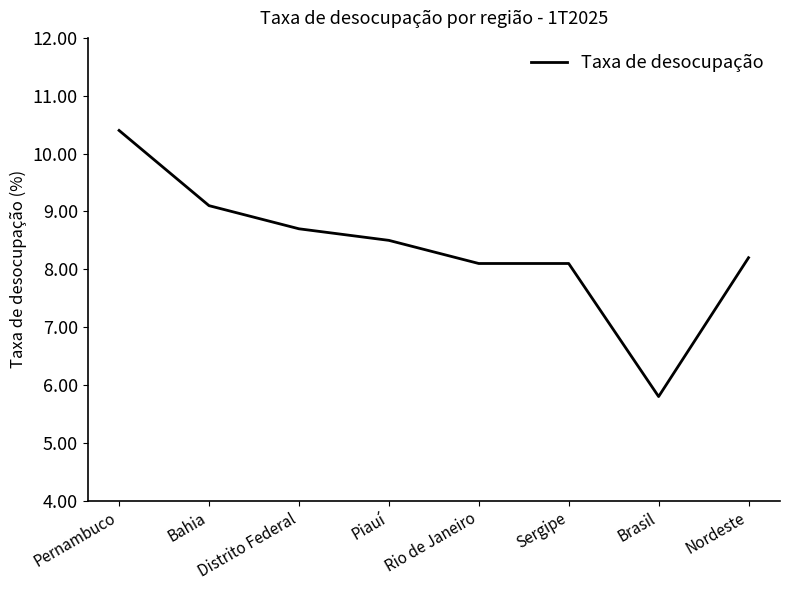

How many lines are shown in the chart?

1